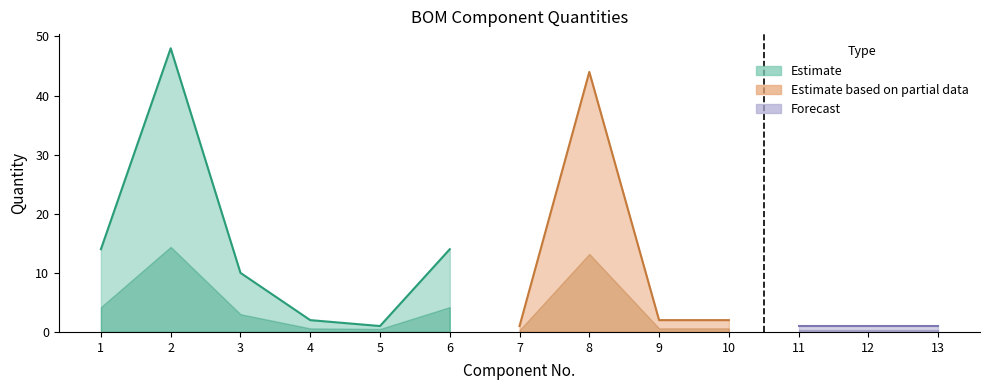

Where does the data first go above 2?

1